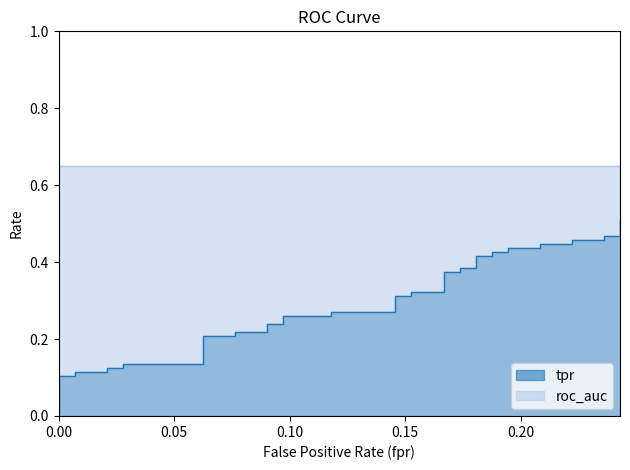

True or false: the data shows 0.4 at 20.

False